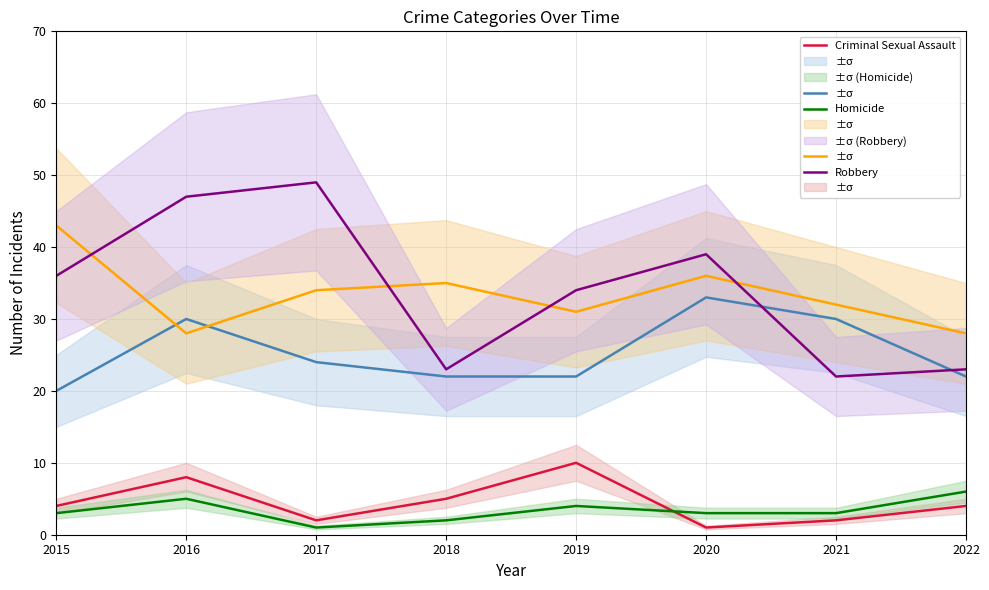

True or false: Aggravated Battery and Robbery intersect in this chart.

True